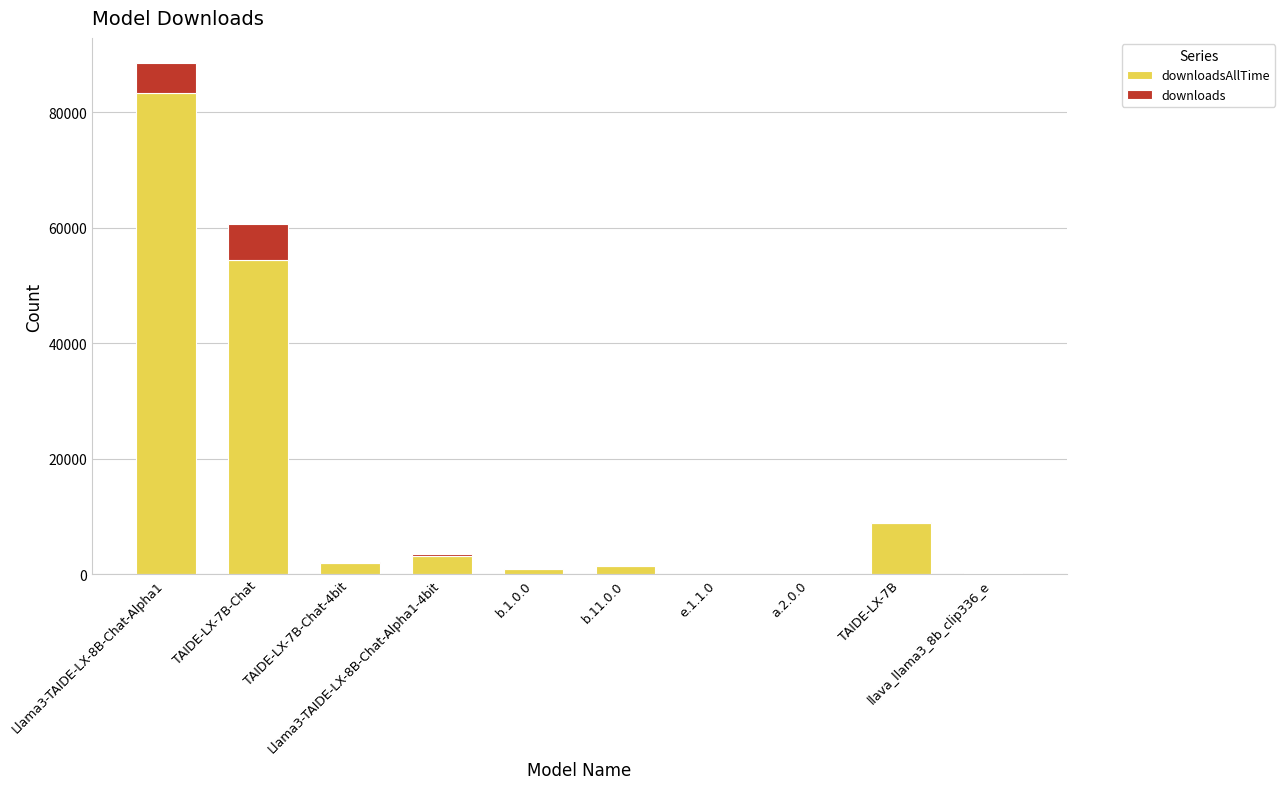

How many distinct data groups are displayed?

2